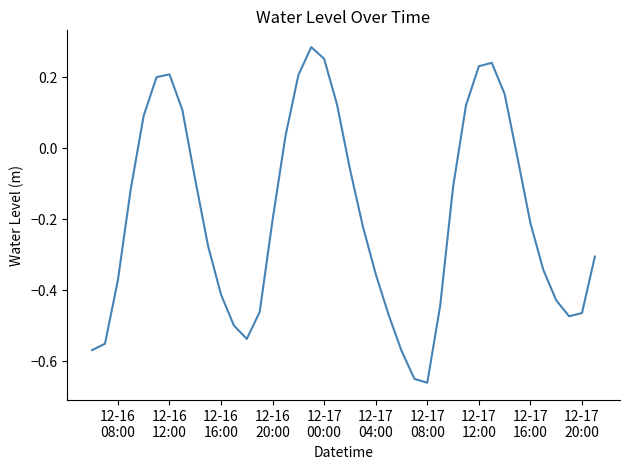

What is the difference between the maximum and minimum values?

0.9